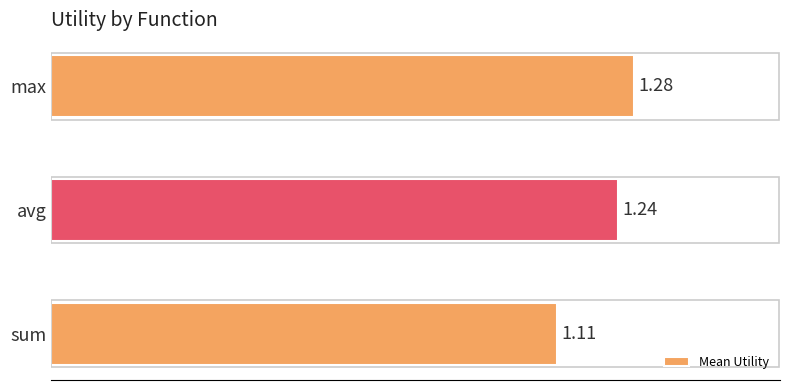

Which label corresponds to the smallest value in the chart?

sum